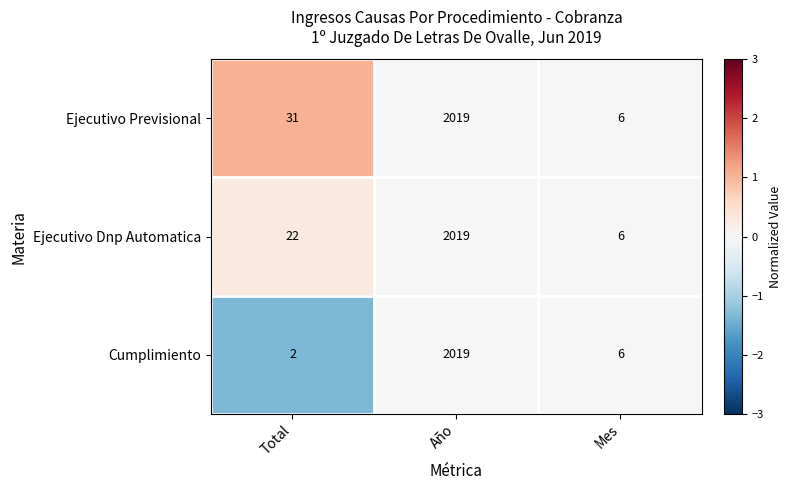

Reading left to right, extract all data points from this chart.

Ejecutivo Previsional: Total=31	Año=2019	Mes=6
Ejecutivo Dnp Automatica: Total=22	Año=2019	Mes=6
Cumplimiento: Total=2	Año=2019	Mes=6